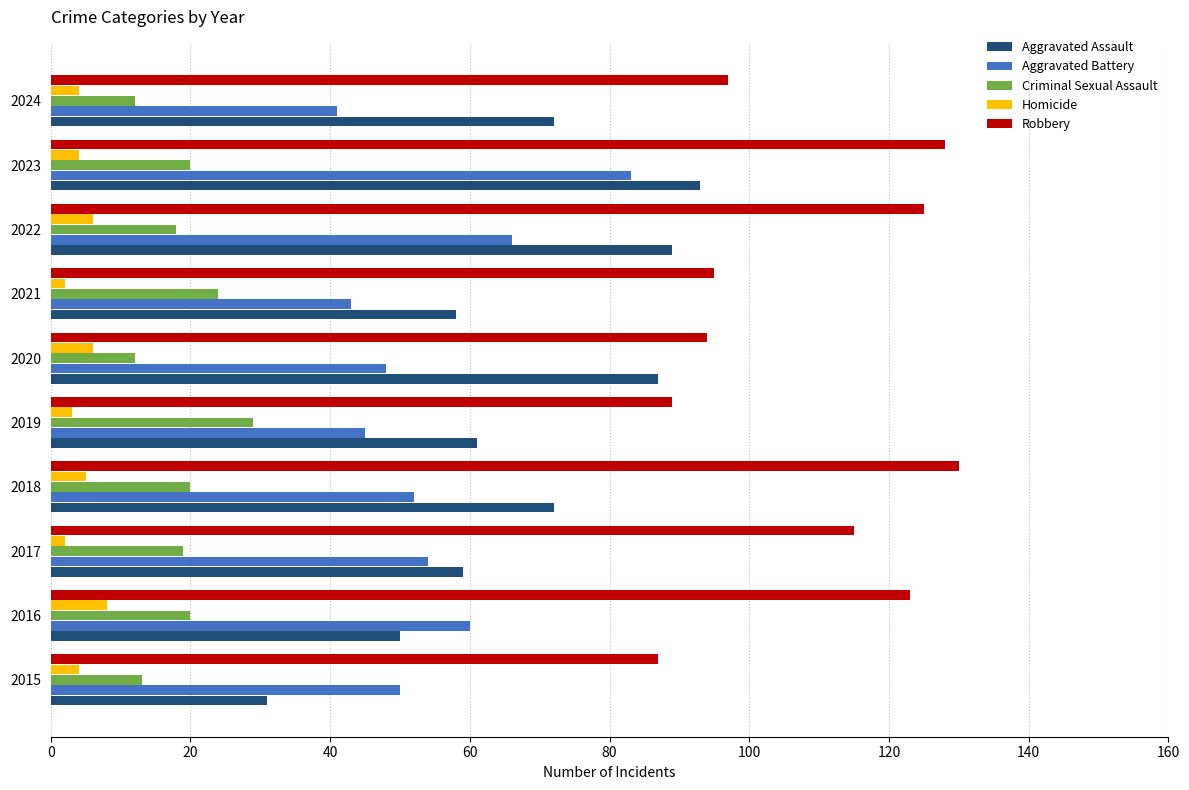

The value of Homicide at 2016 is 8. True or false?

True